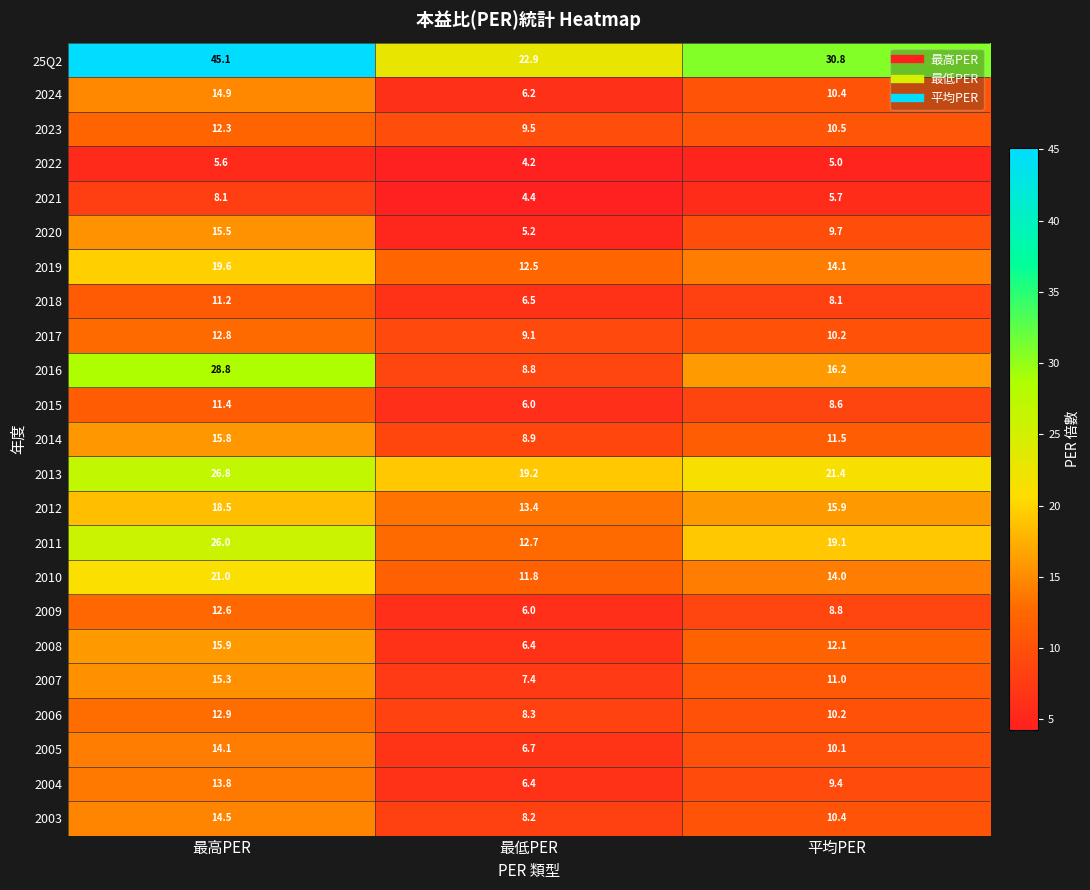

What is the total value across all series at 平均PER?

283.2